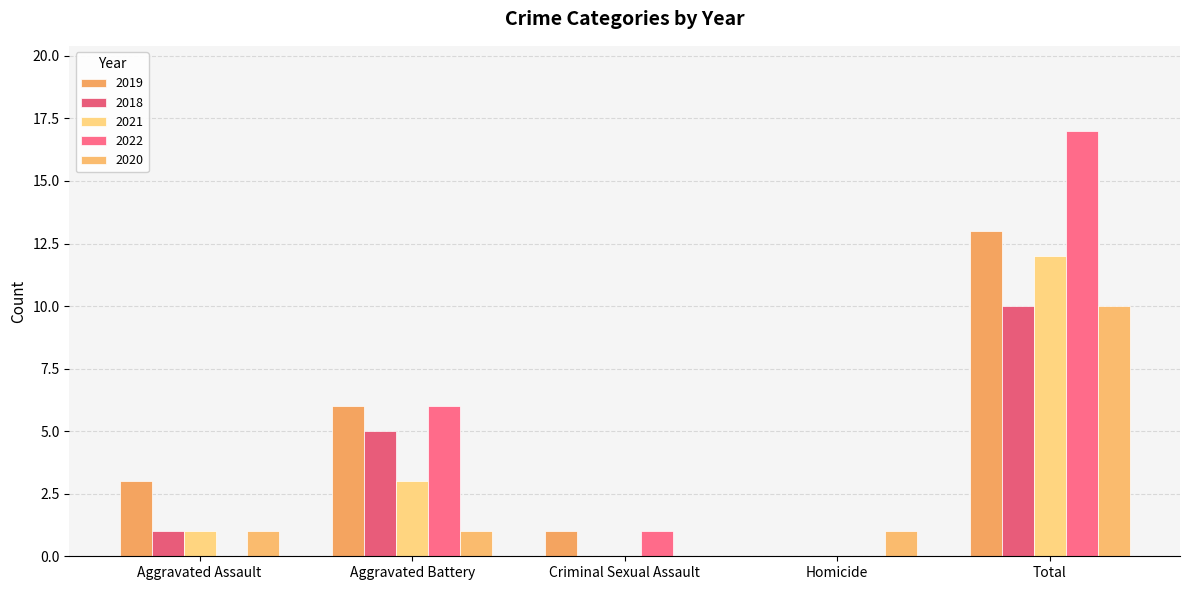

The 2018 series shows 5 at Aggravated Battery. True or false?

True